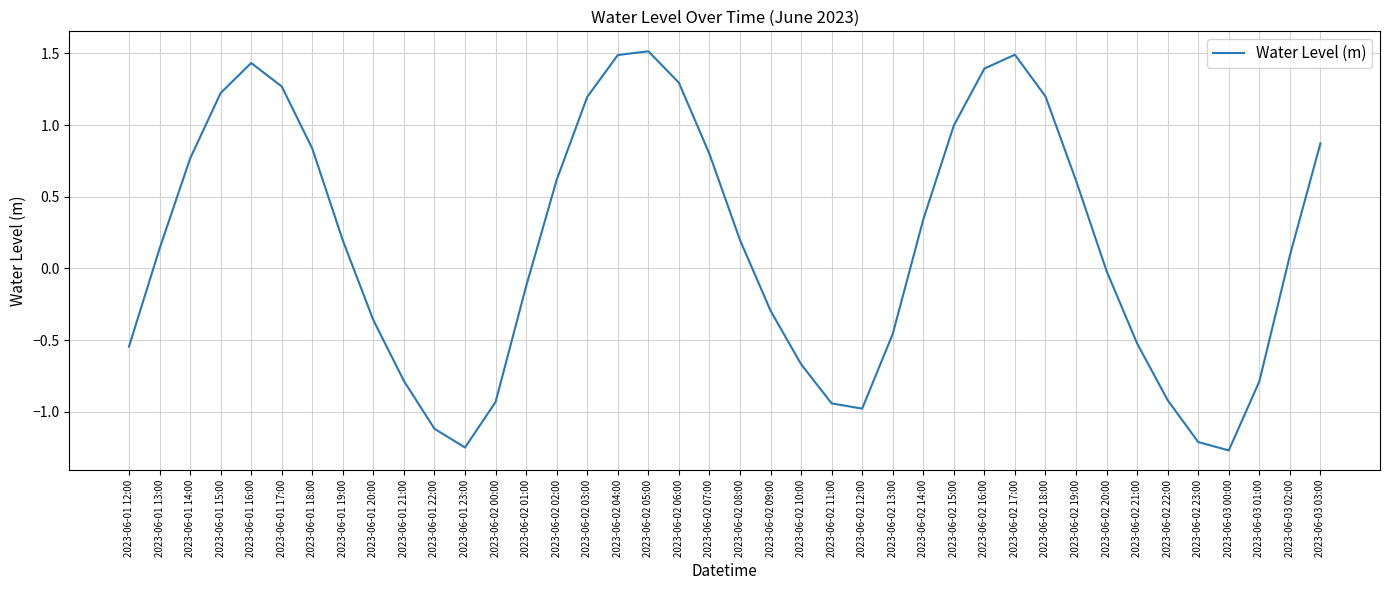

What is the minimum value shown in the chart?

-1.3